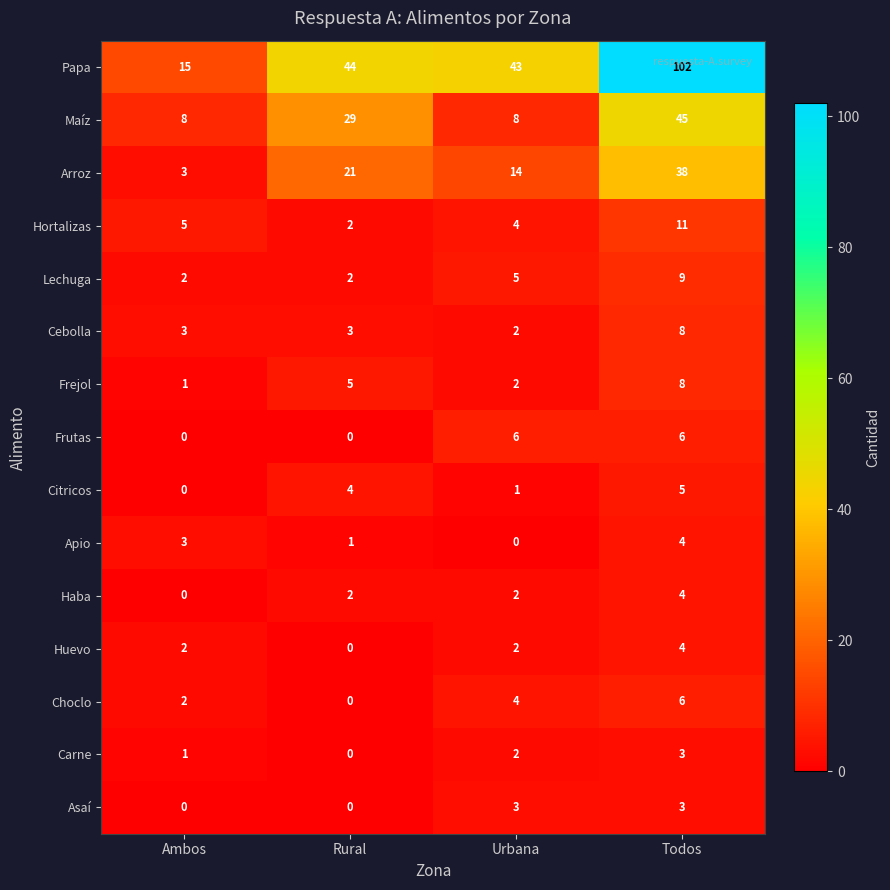

What is the maximum value for Cebolla?

8